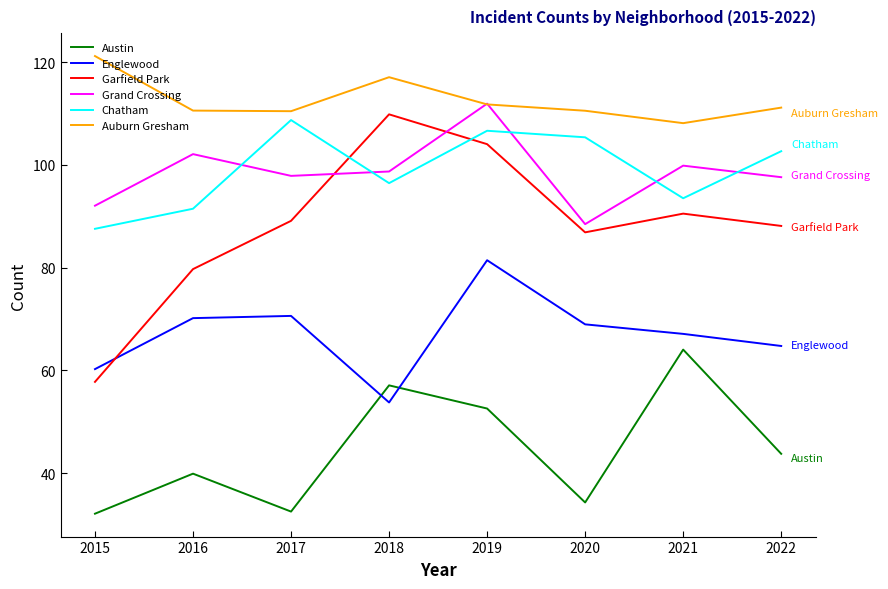

At which category does Englewood reach its first local valley?

2018